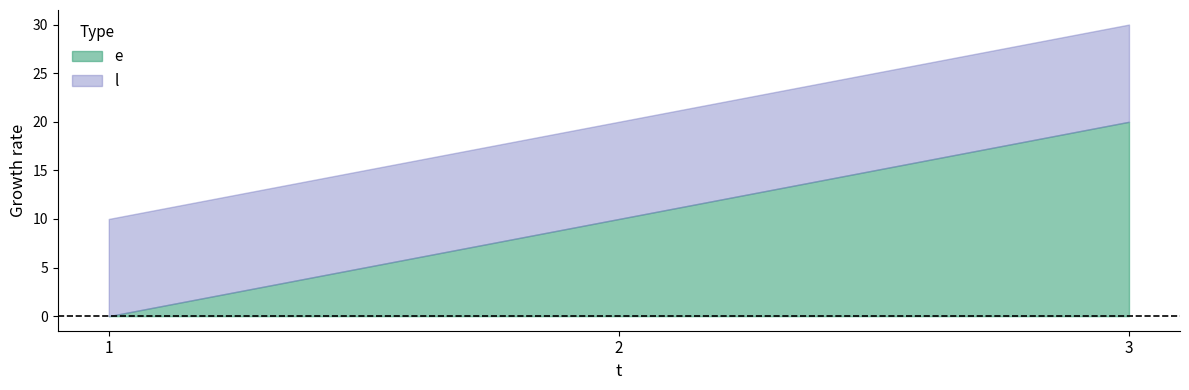

How many values in the e series exceed 10?

1